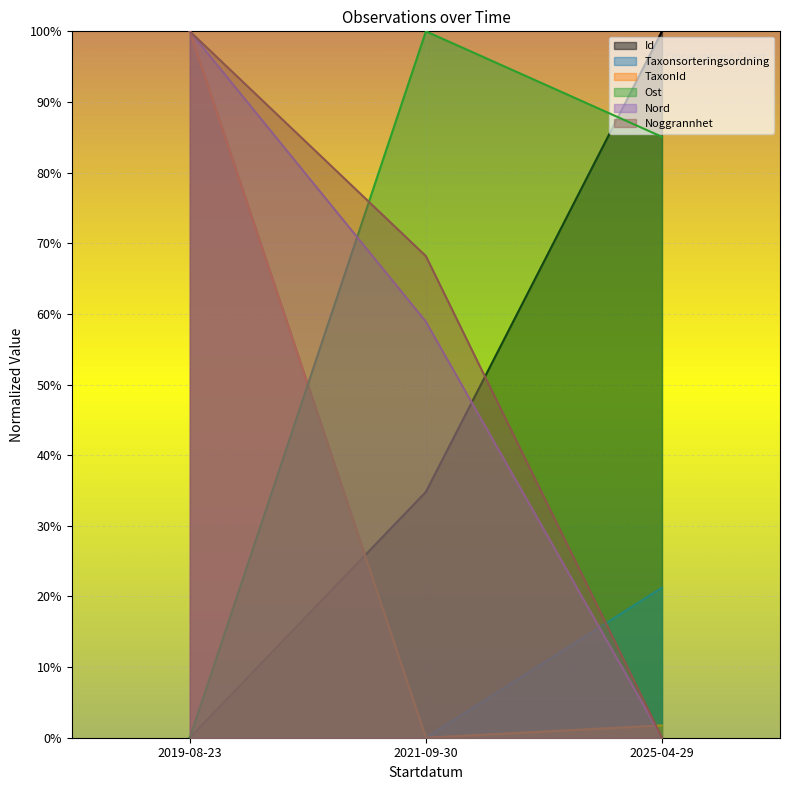

List the series in order of their peak value, highest first.

Id, TaxonId, Taxonsorteringsordning, Ost, Nord, Noggrannhet